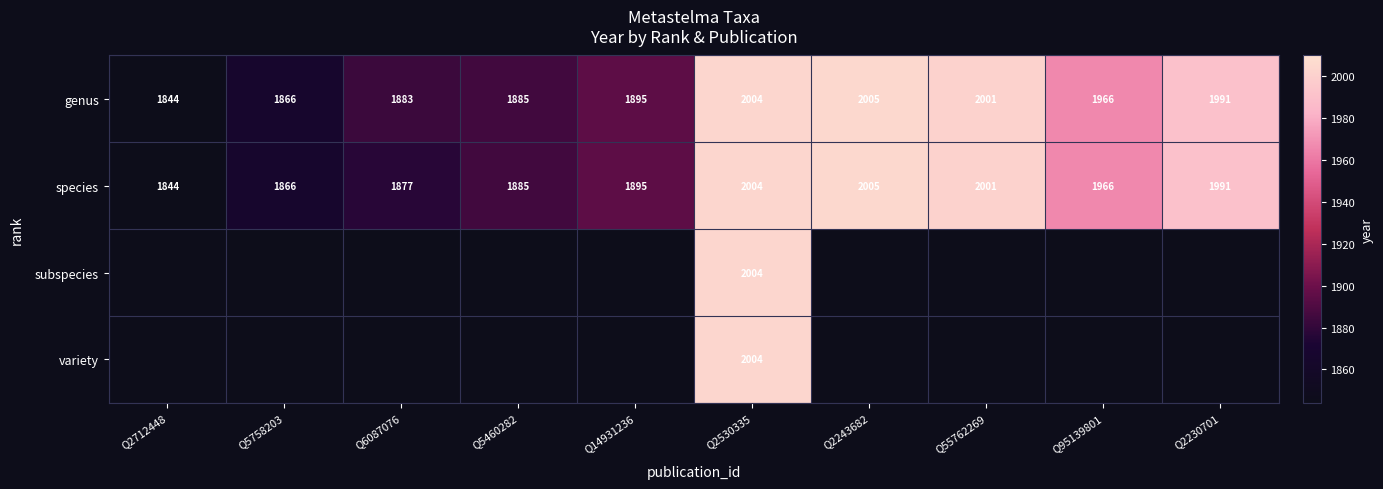

Where is genus nearest to the value 1924?

Q14931236